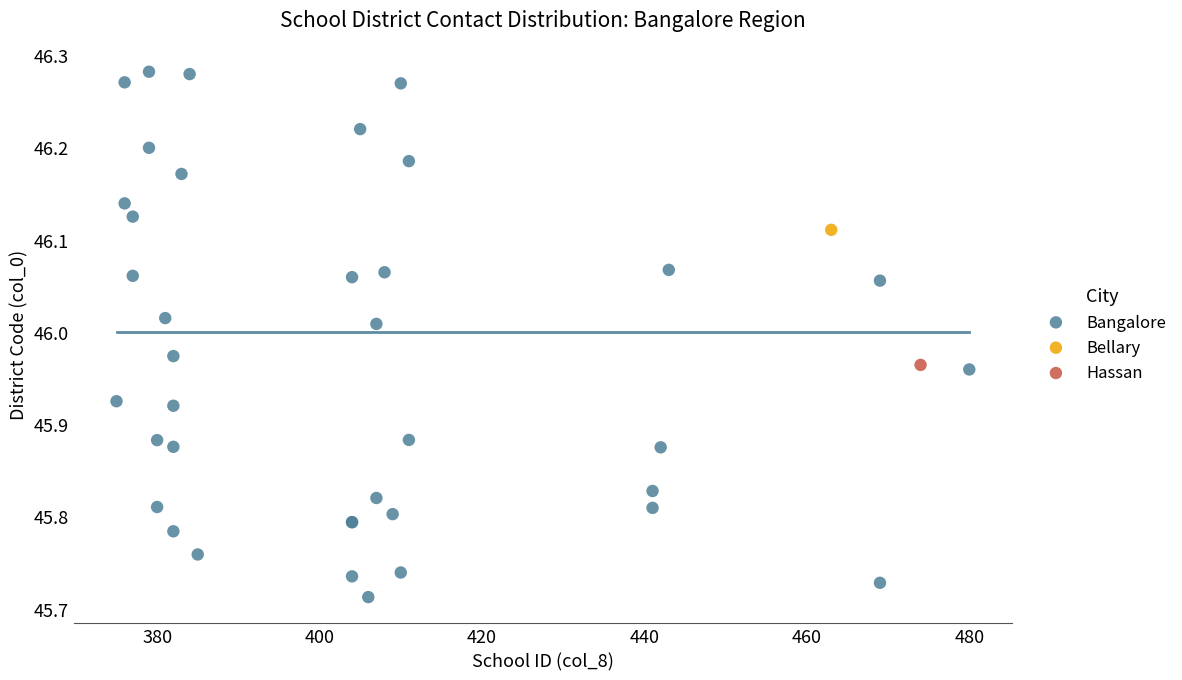

What are all the series names shown in the legend?

Bangalore, Bellary, Hassan